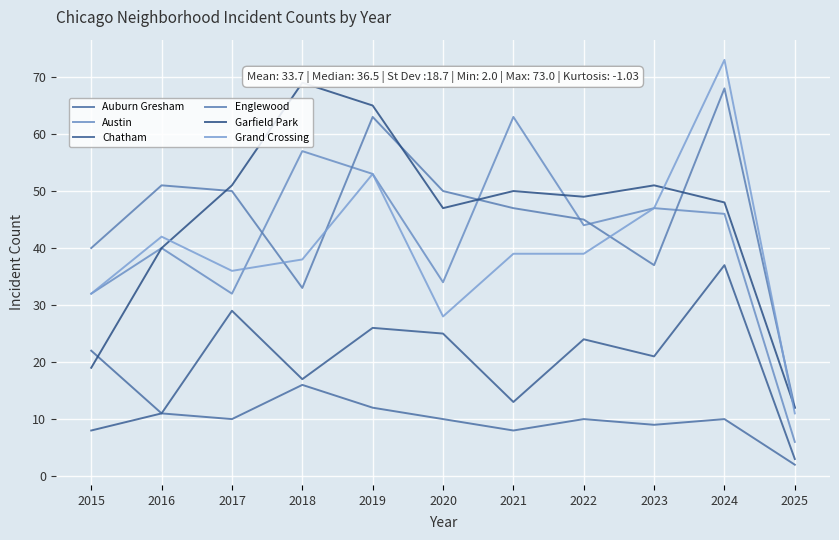

What is the sum of the Austin values at 2018 and 2016?

97